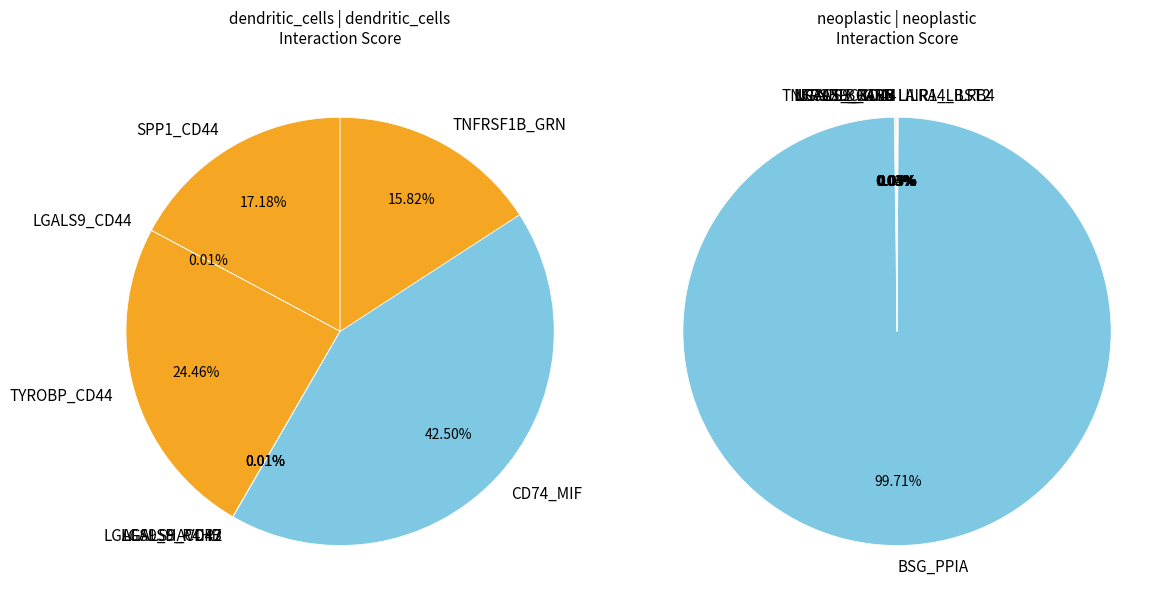

Count the number of slices in the pie.

16